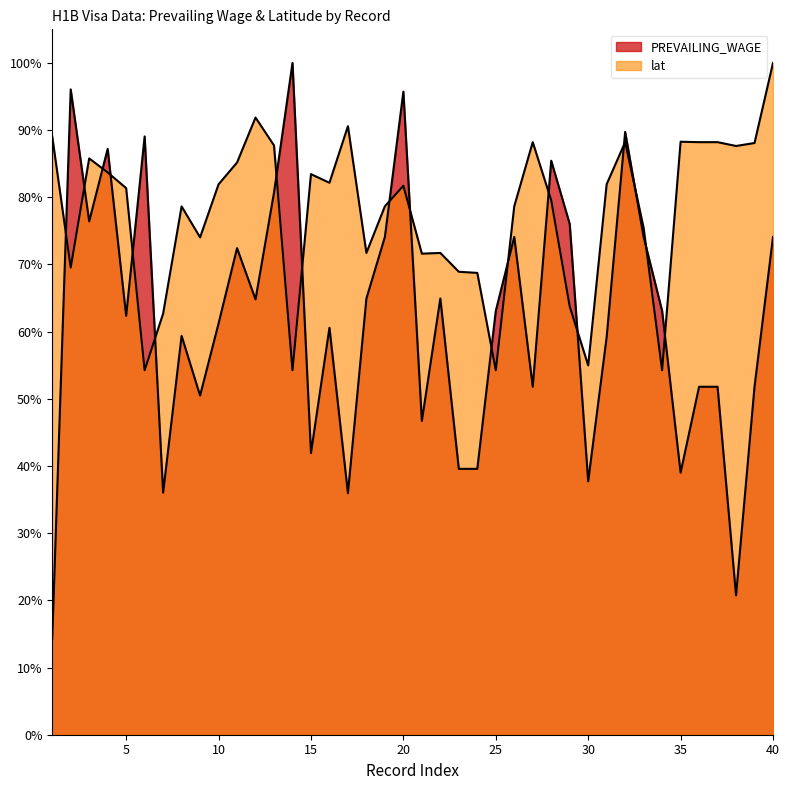

At which category does lat reach its first local peak?

3